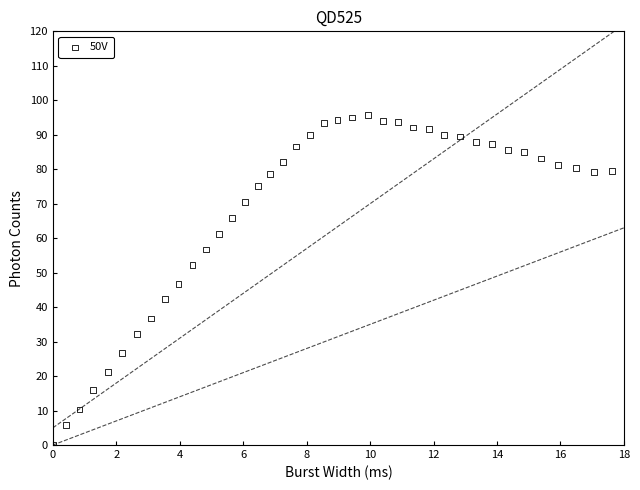

What is the range of Y values (max minus min)?

95.7